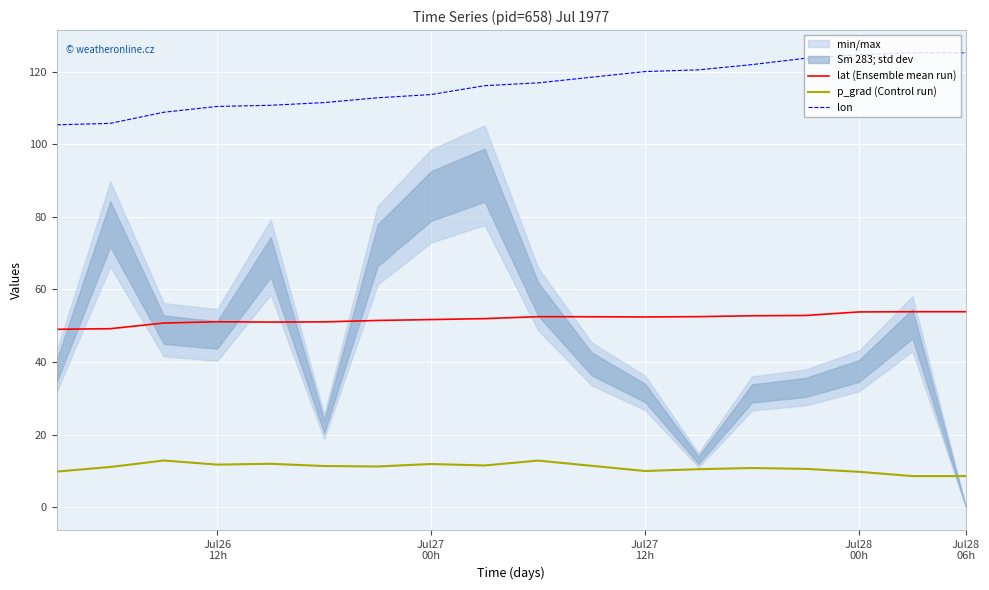

What is the difference between the second highest and second lowest values in the p_grad (Control run) series?

4.3